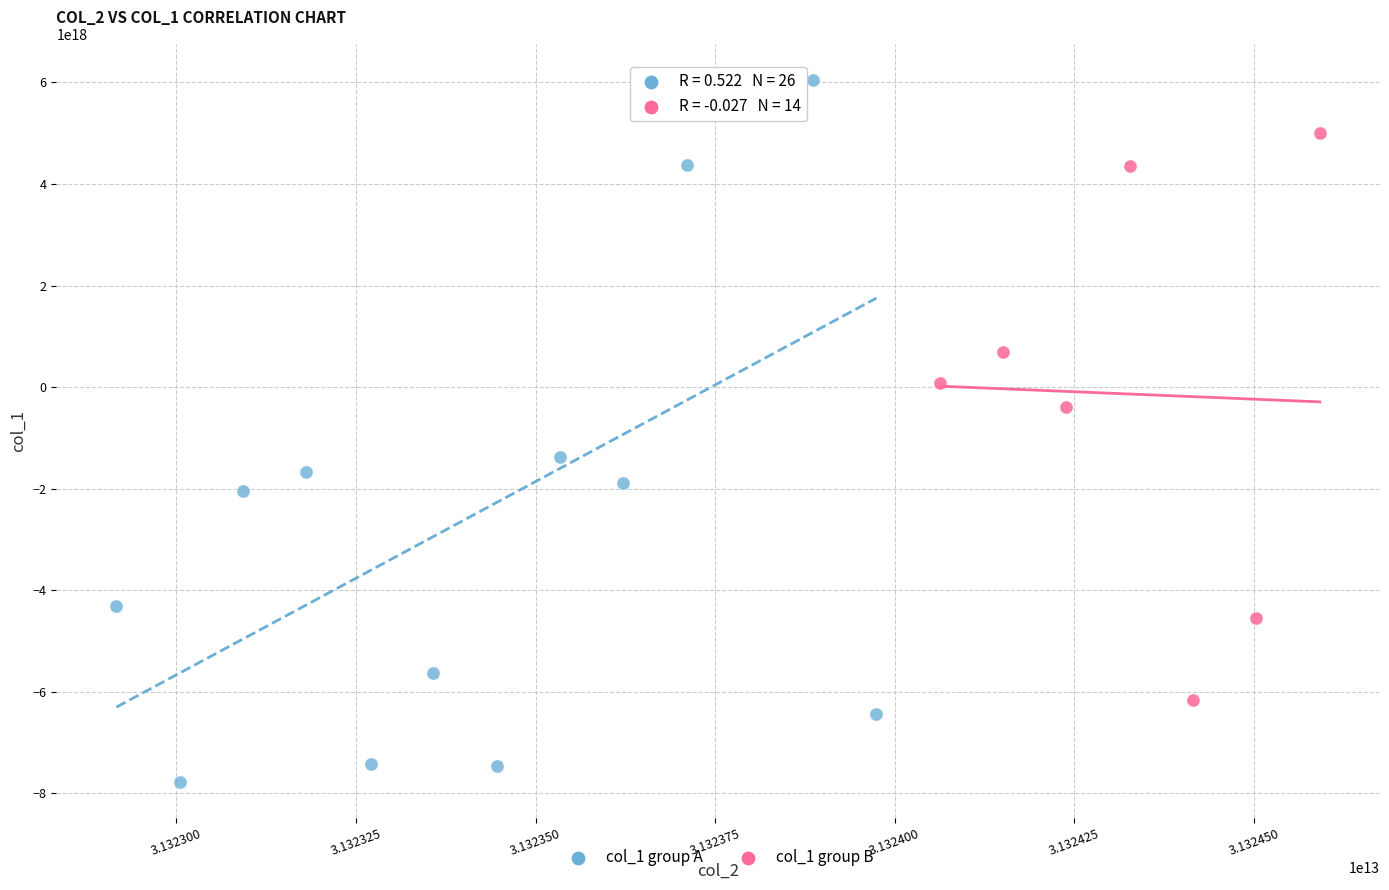

Which series contains the lowest Y value?

col_1 group A